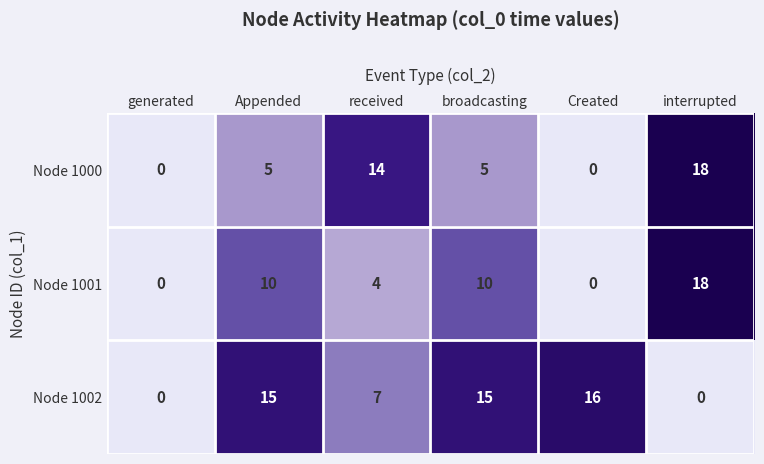

Which label corresponds to the largest value in the chart?

interrupted